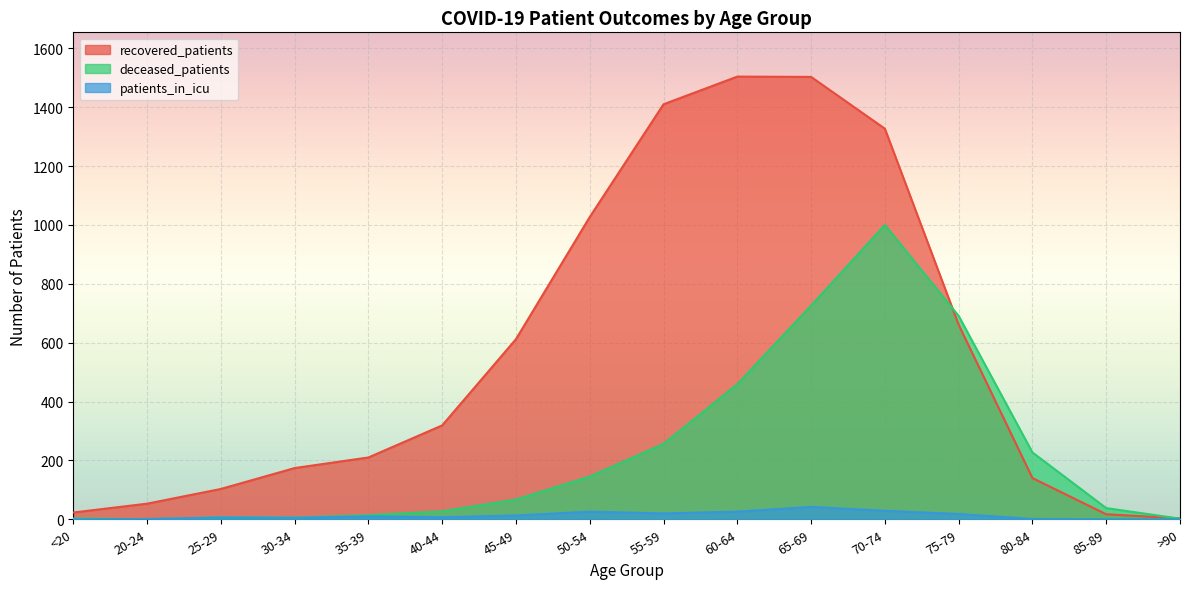

How many intersections are there between recovered_patients and deceased_patients?

2